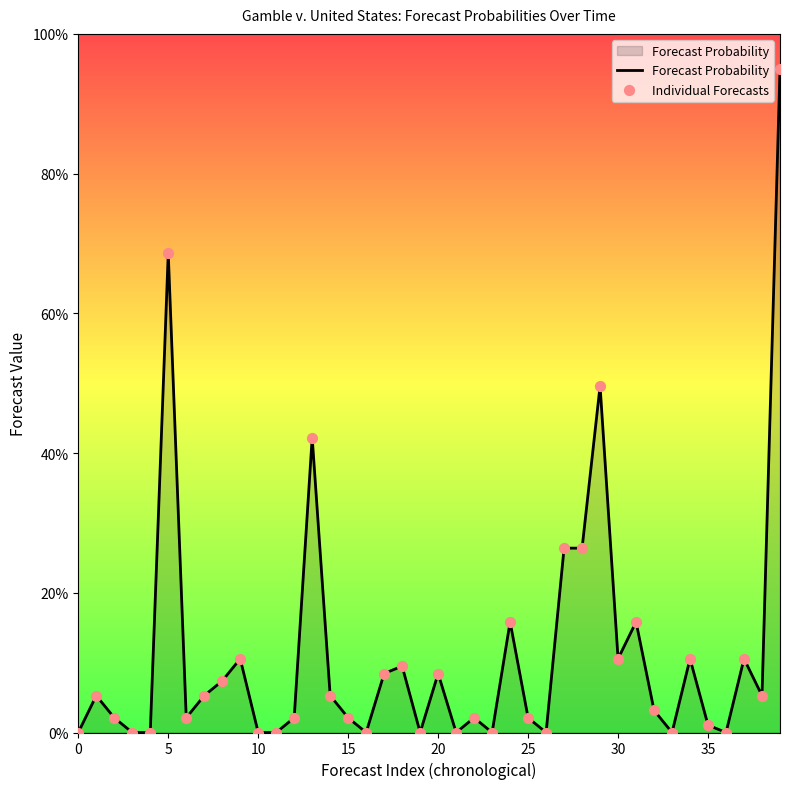

What is the difference between the maximum and minimum values?

95.0